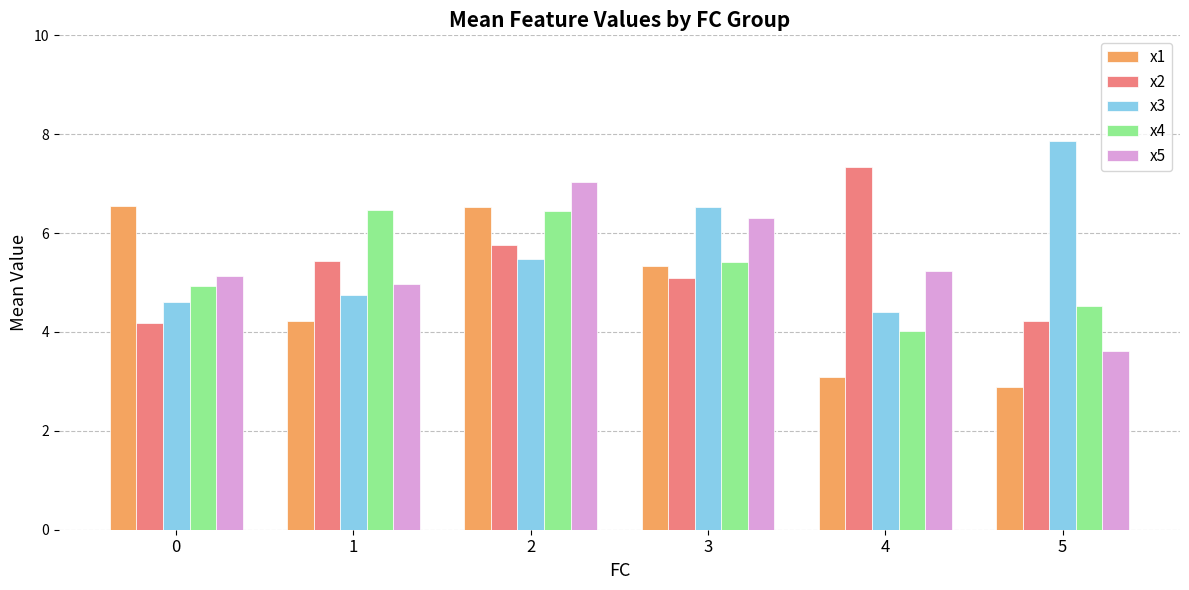

What are all the series names shown in the legend?

x1, x2, x3, x4, x5